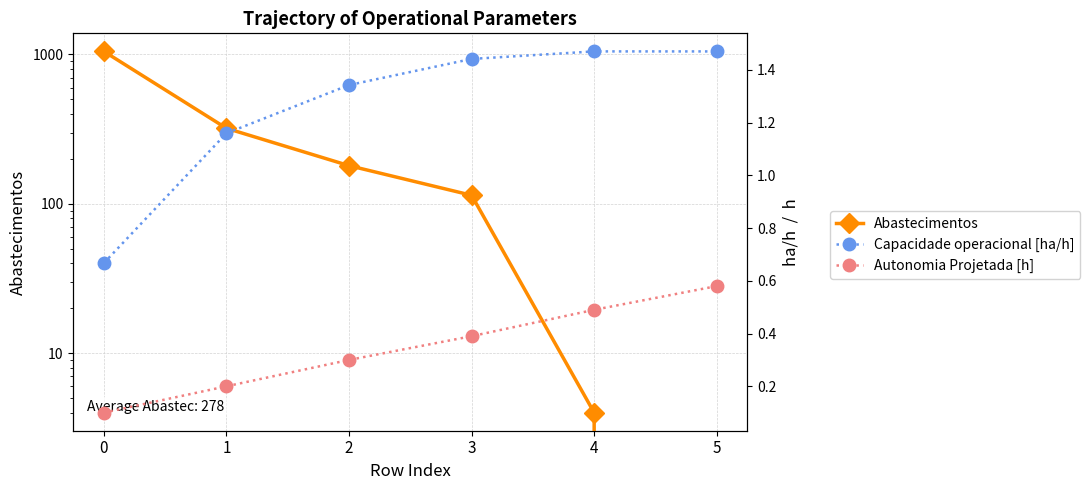

What is the approximate value of Autonomia Projetada [h] at 3?

0.4